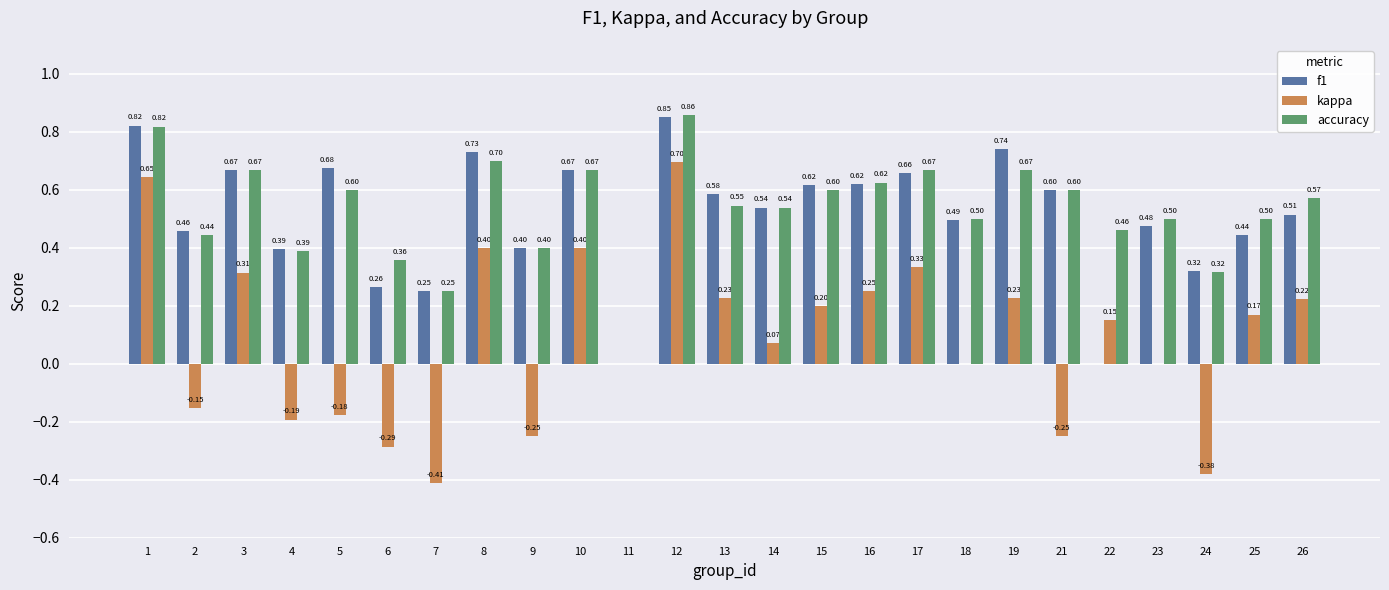

What is the sum of the kappa values at 10 and 26?

0.6